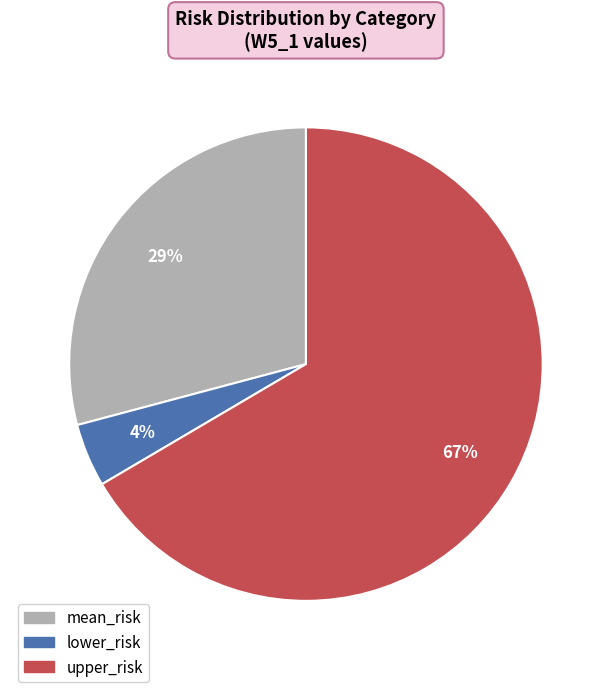

Which slice is the largest?

upper_risk